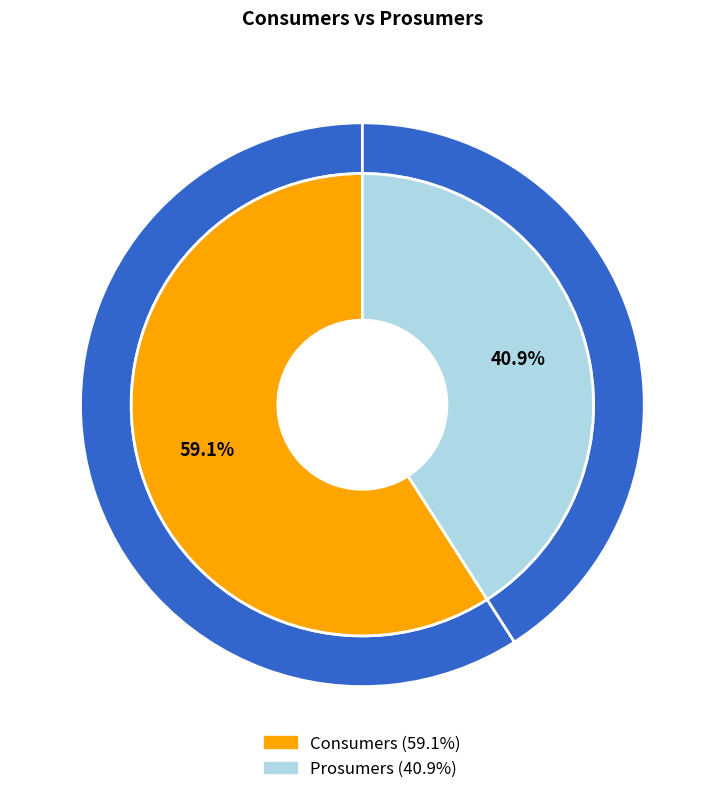

How many segments does this pie chart have?

2